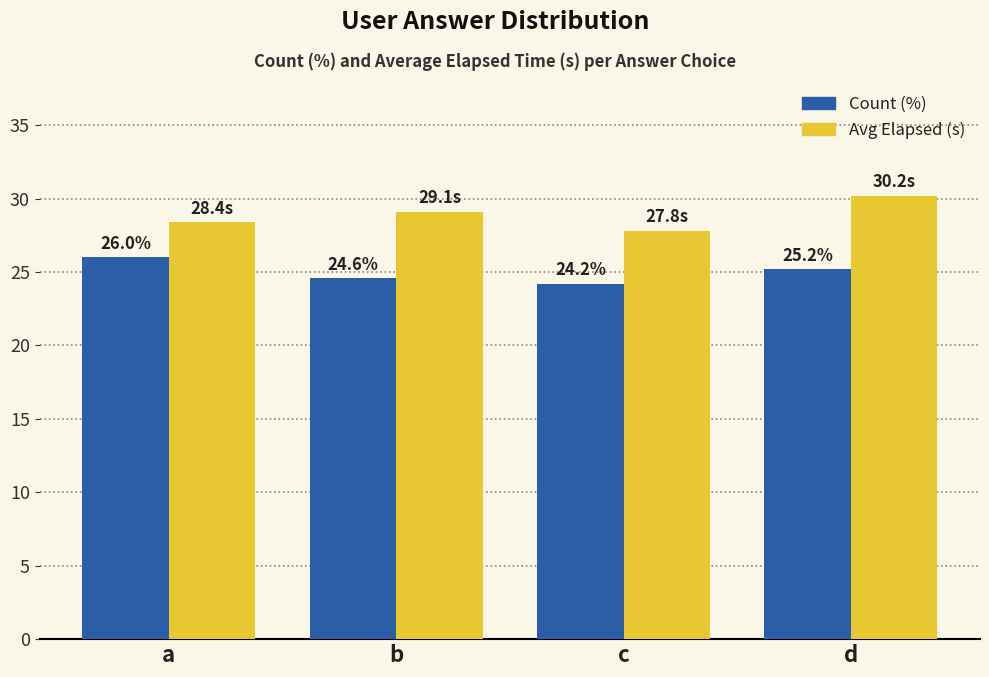

At how many categories does at least one series exceed 24?

4